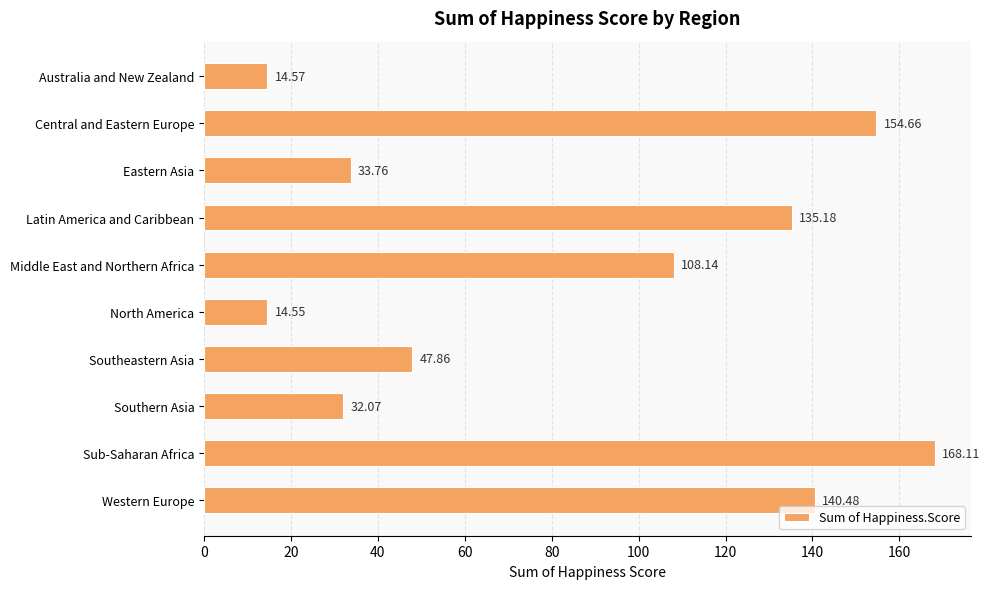

At which label is the value closest to 91?

Middle East and Northern Africa